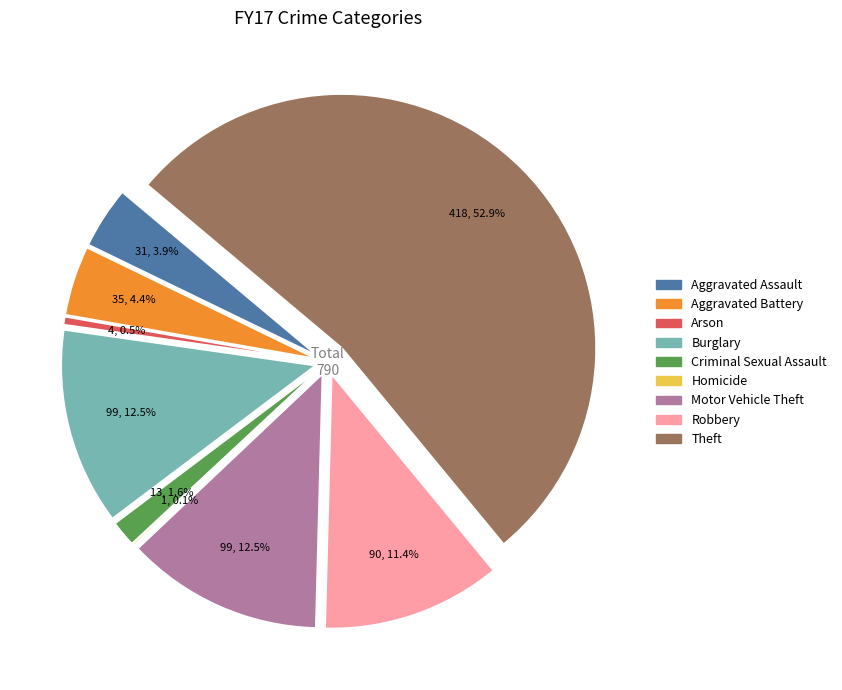

What percentage is the Burglary slice, to the nearest percent?

13%